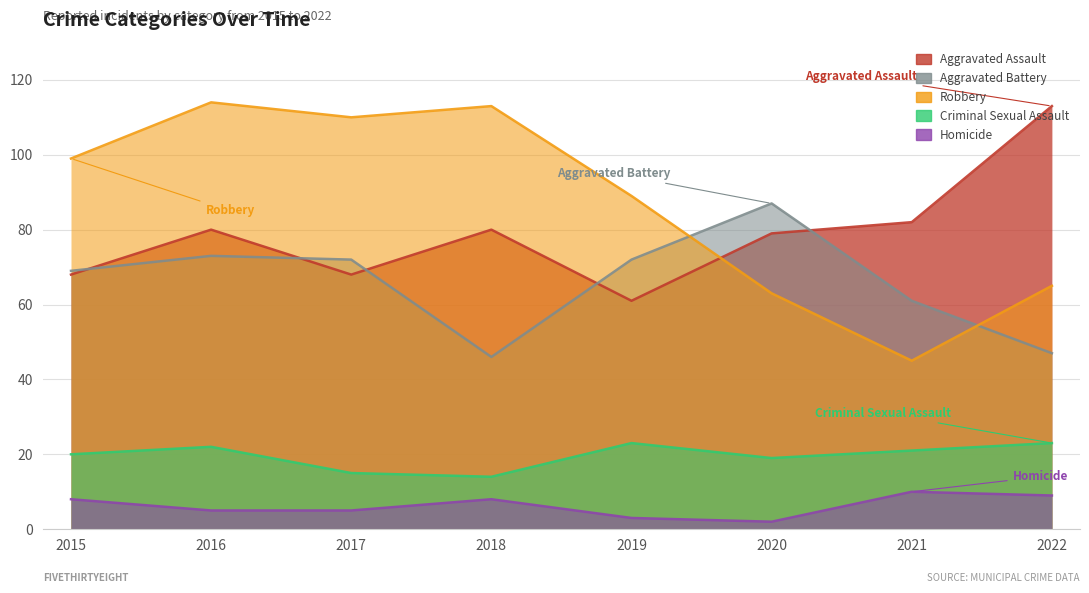

What is the maximum value for Aggravated Assault?

113